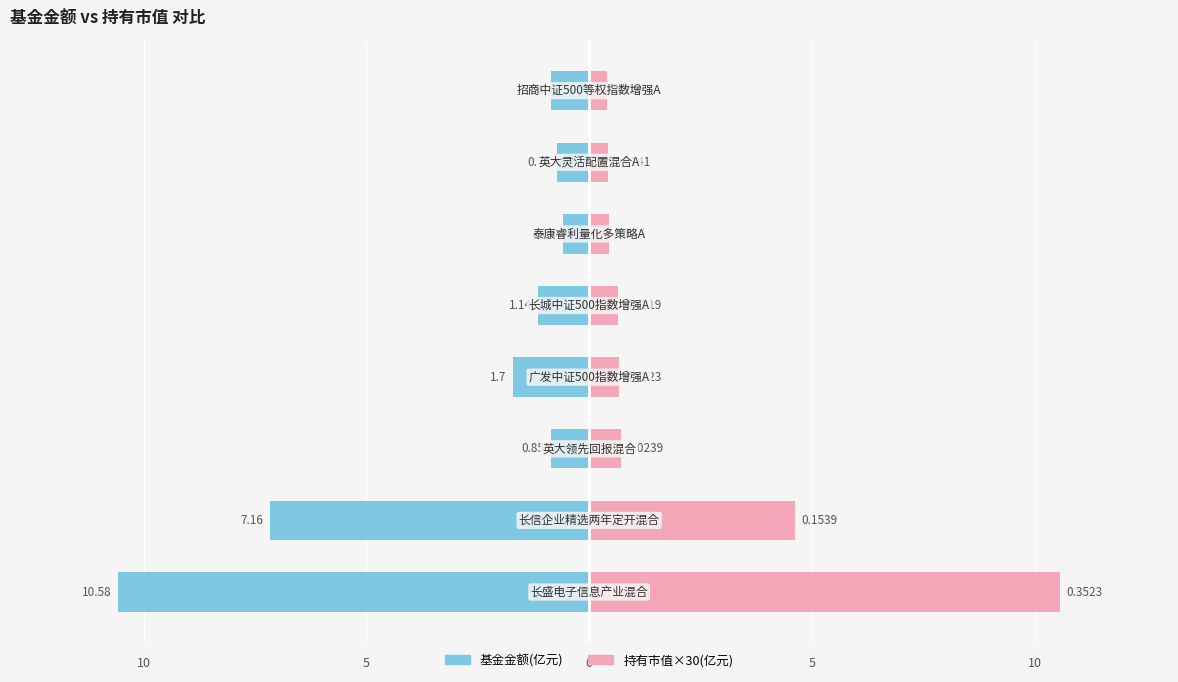

Reading right to left, transcribe all the data shown in this chart.

基金金额(亿元): -0.9	-0.7	-0.6	-1.1	-1.7	-0.8	-7.2	-10.6
持有市值(亿元): 0.4	0.4	0.4	0.7	0.7	0.7	4.6	10.6